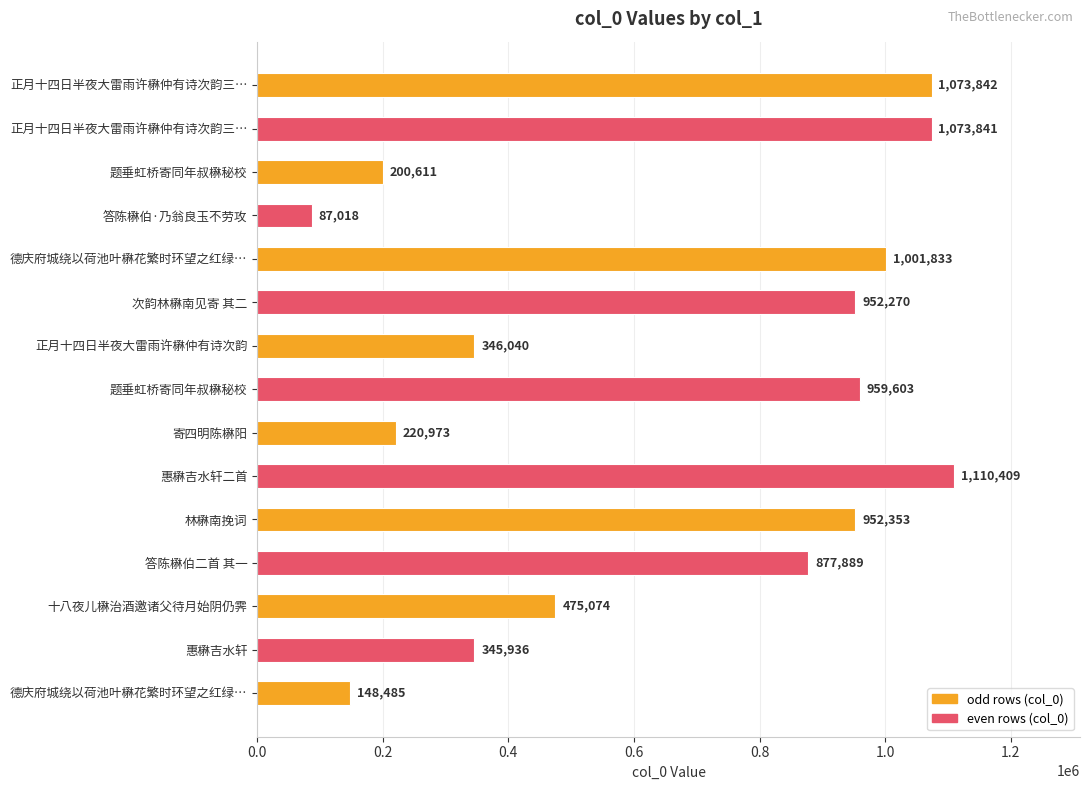

How many bars are there in total?

15